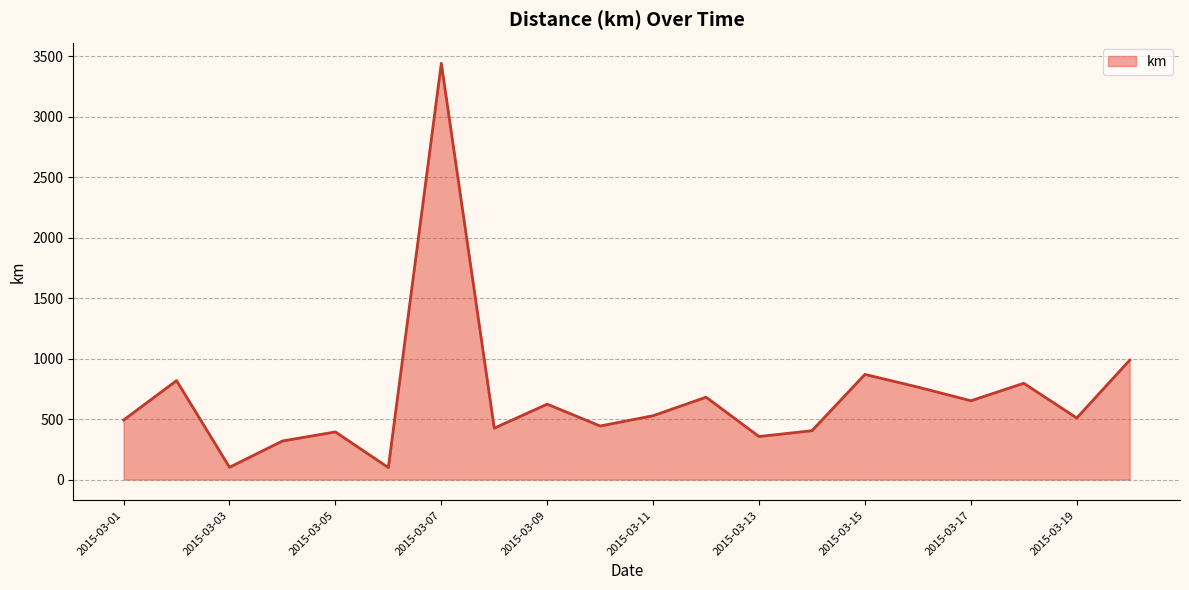

What is the greatest value displayed?

3443.2